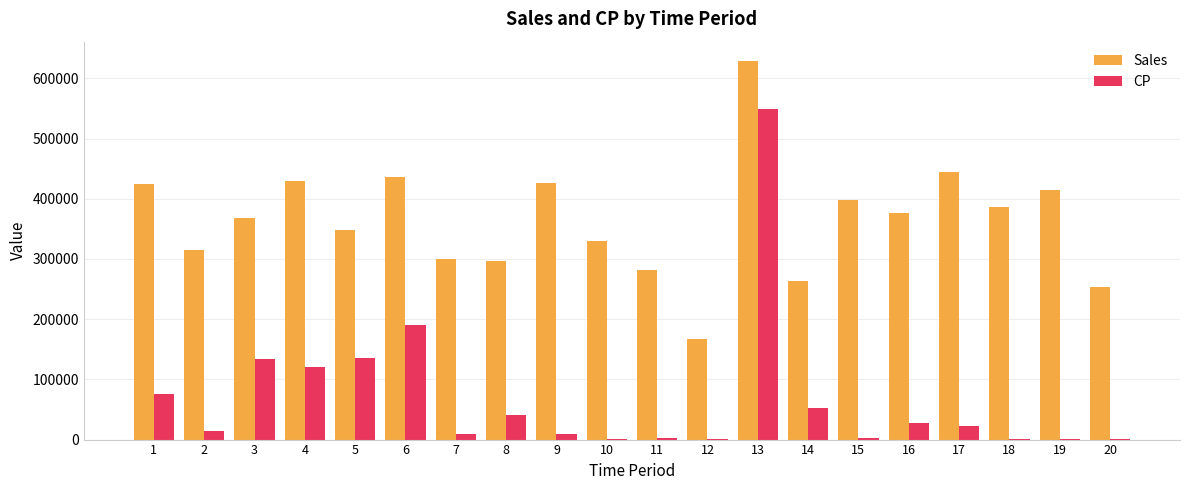

What are all the series names shown in the legend?

Sales, CP